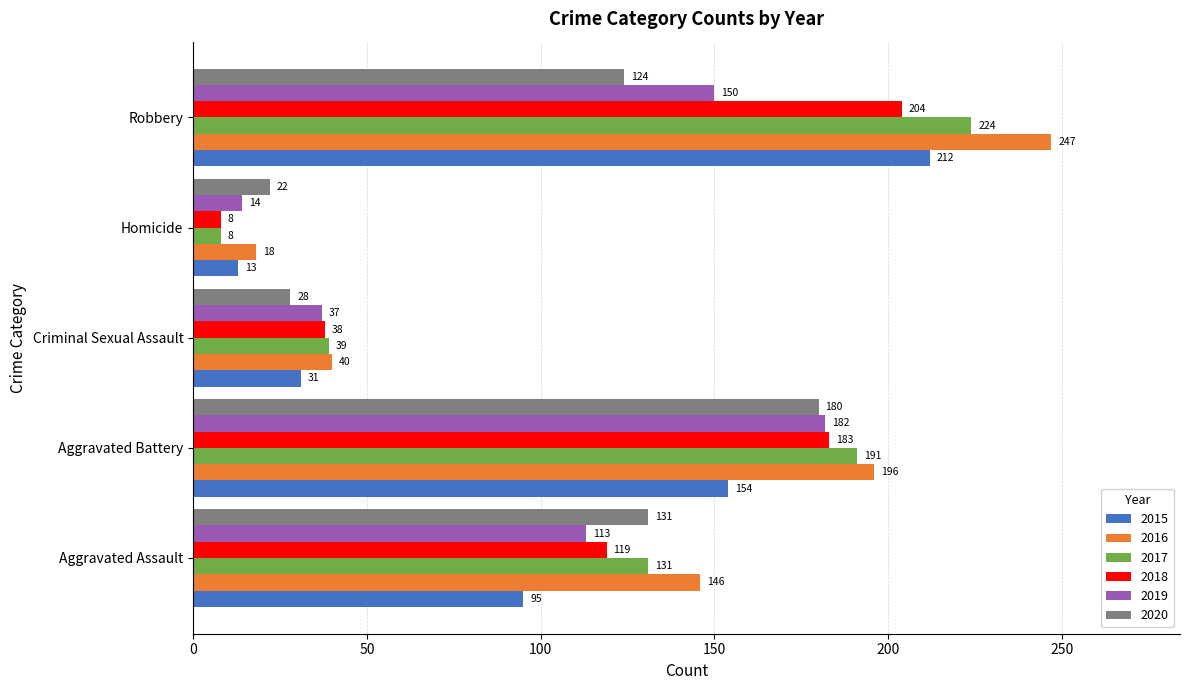

What is the spread (max minus min) of values at Aggravated Assault?

51